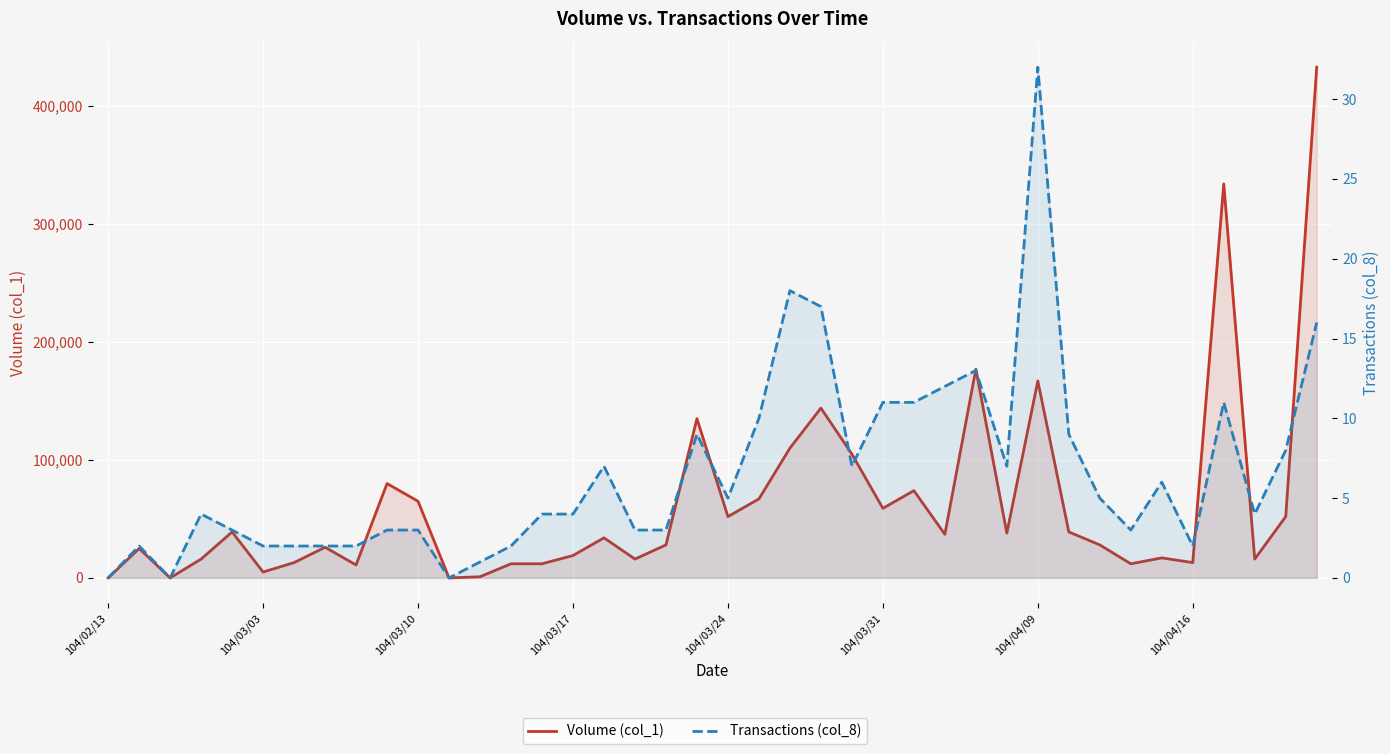

What is the value of the Transactions (col_8) point at the 35th from the left?

6